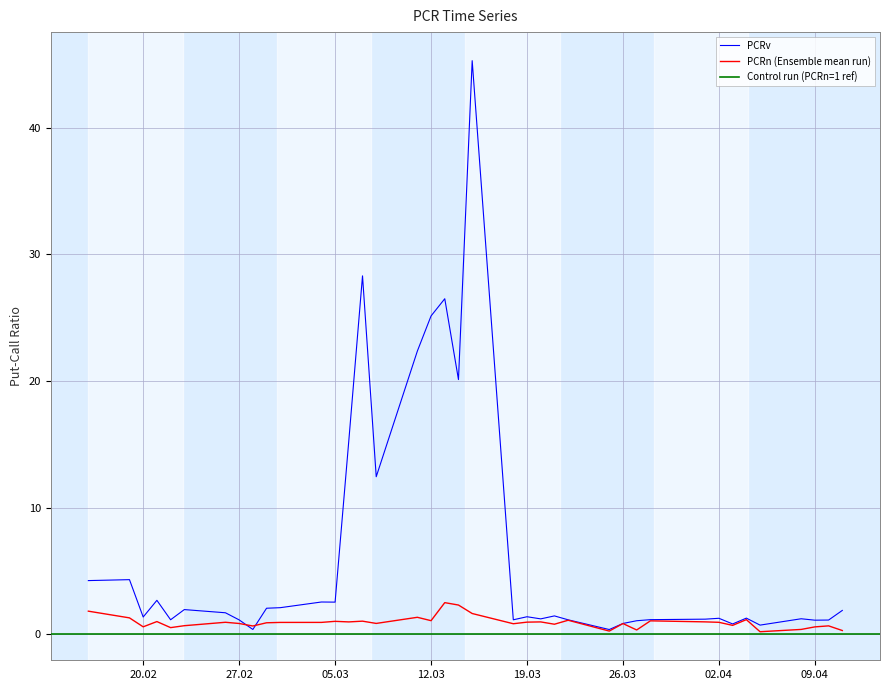

Which series has the largest total across all categories?

PCRv